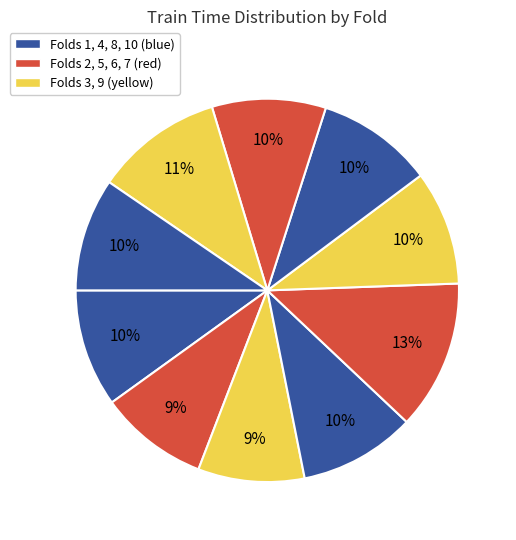

How many segments does this pie chart have?

10